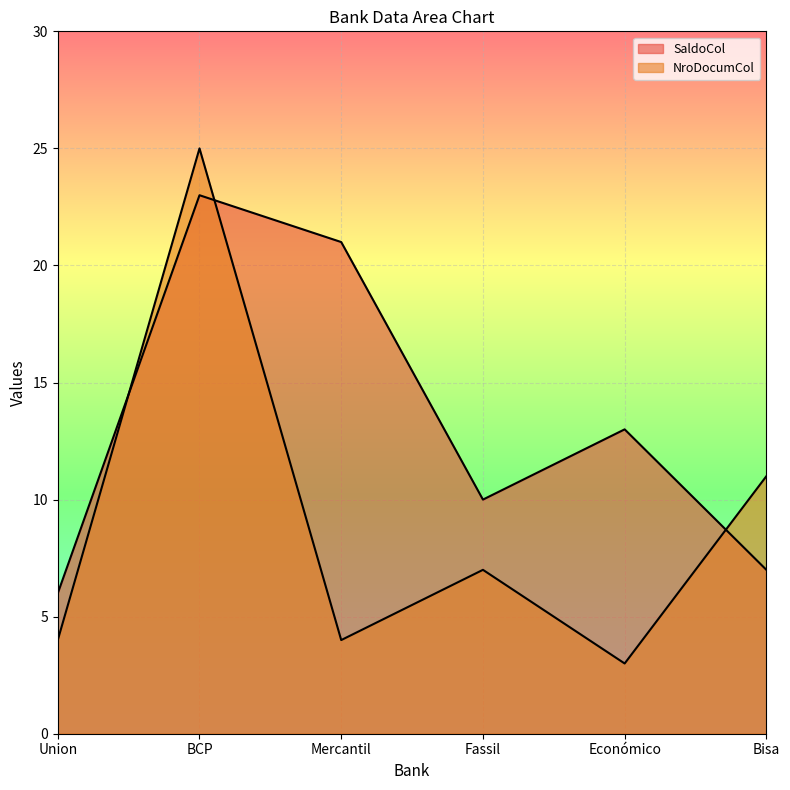

How many intersections are there between NroDocumCol and SaldoCol?

3